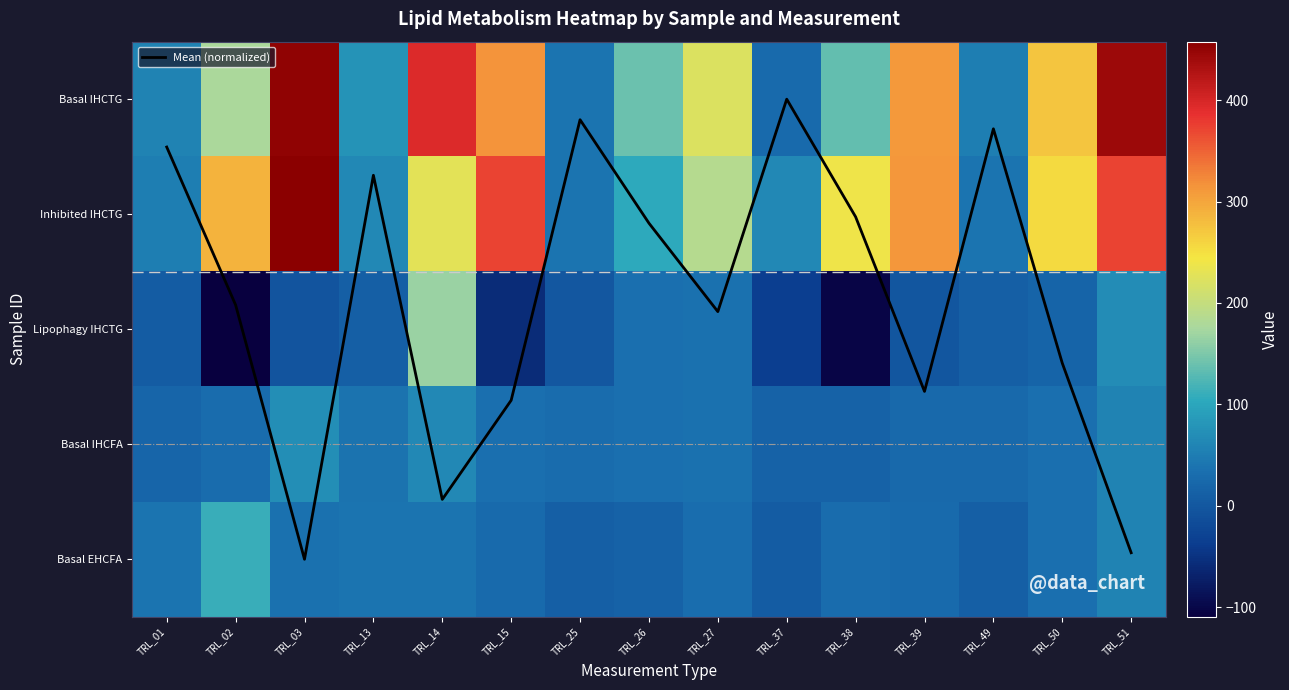

Which label corresponds to the largest value in the chart?

TRL_03